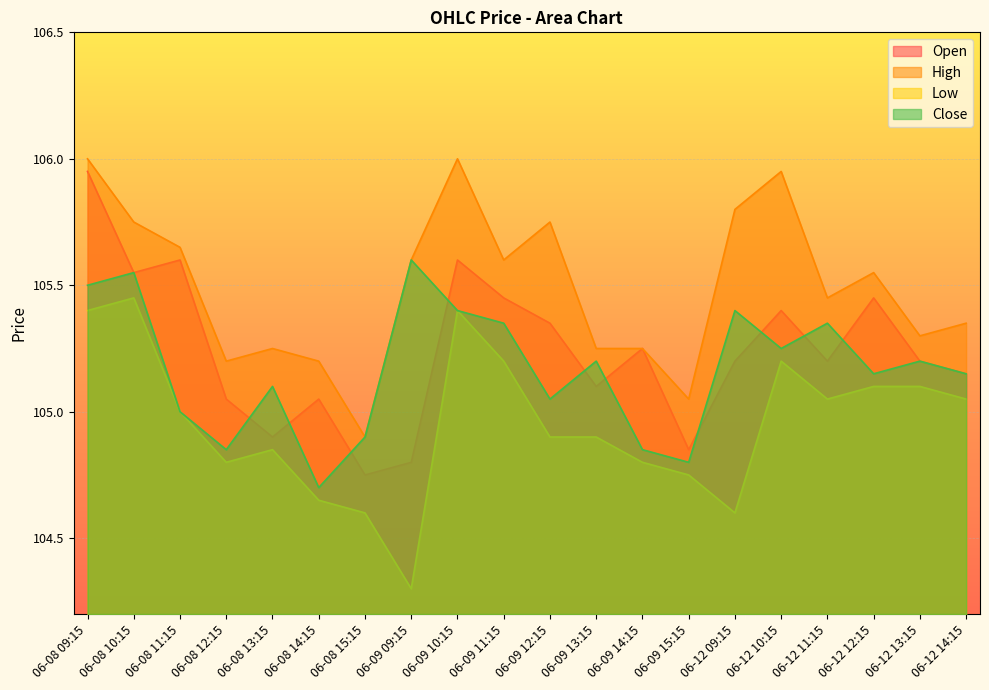

Where is Close nearest to the value 105?

06-08 11:15